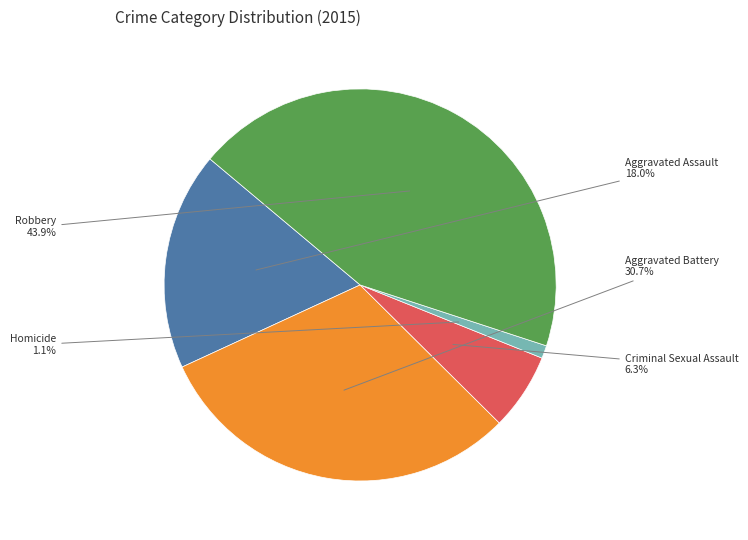

Does any single category account for the majority?

No